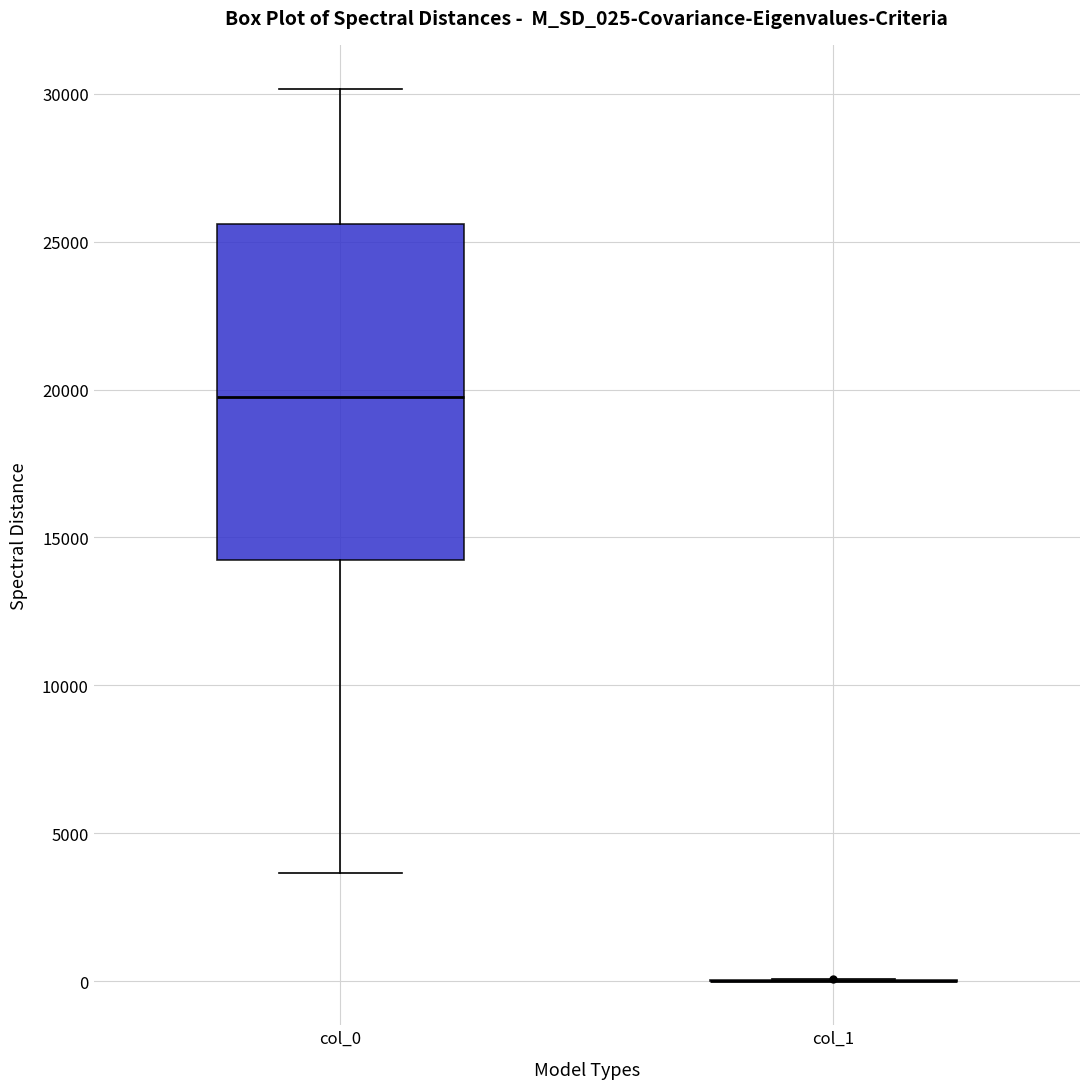

Reading left to right, read every box against the y-axis: the position of its median line, the range the box covers, and the ends of its whiskers. The values are not printed on the chart, so give them approximately, as read against the axis.

col_0: median 20000, box 14000 to 25500, whiskers 3500 to 30000
col_1: box collapsed to a line at 0, whiskers 0 to 0